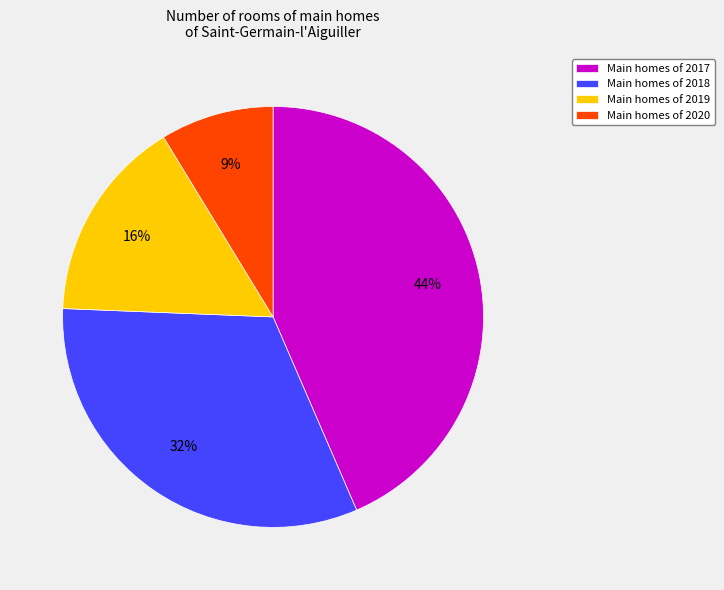

Count the number of slices in the pie.

4